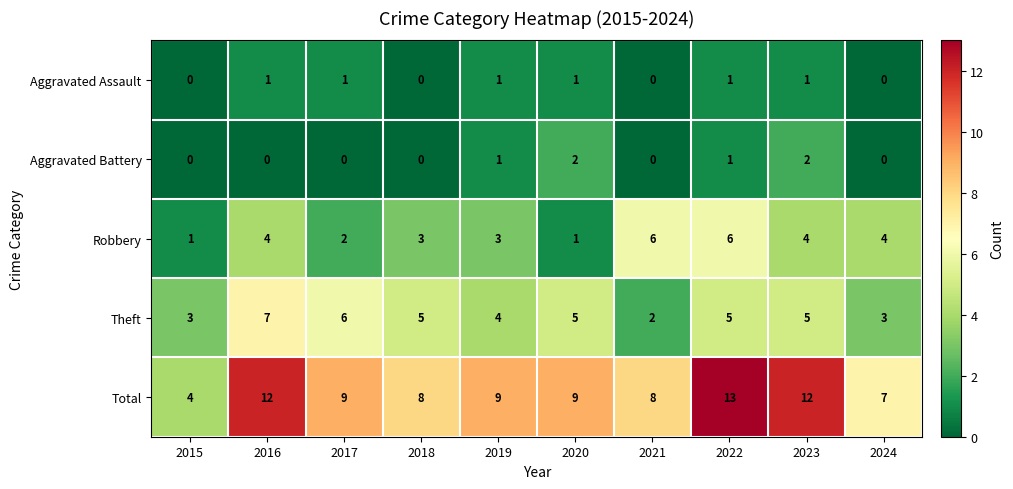

Is it true that Robbery equals 2 at 2017?

True